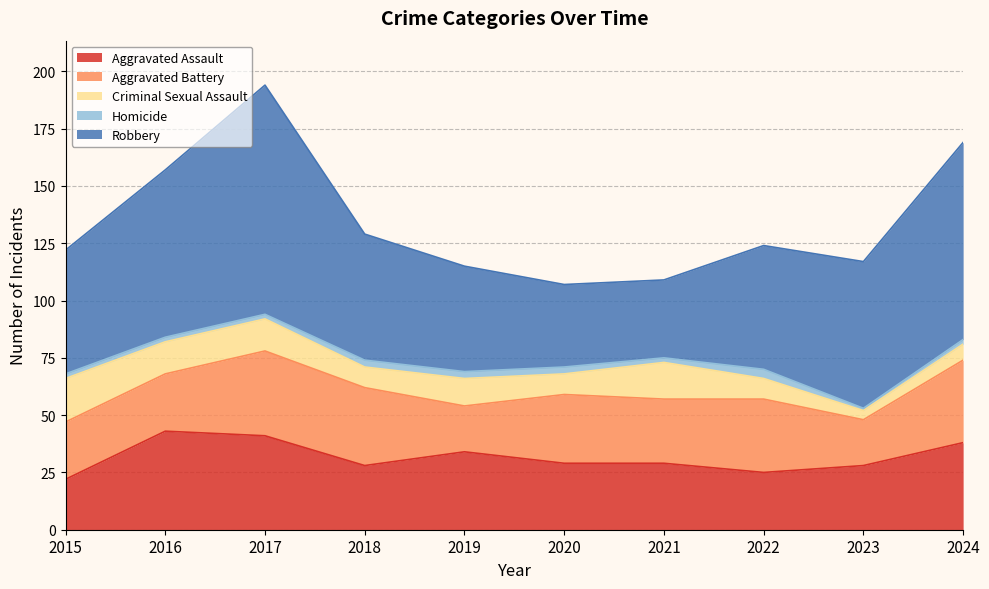

What is the sum of all Robbery values?

602